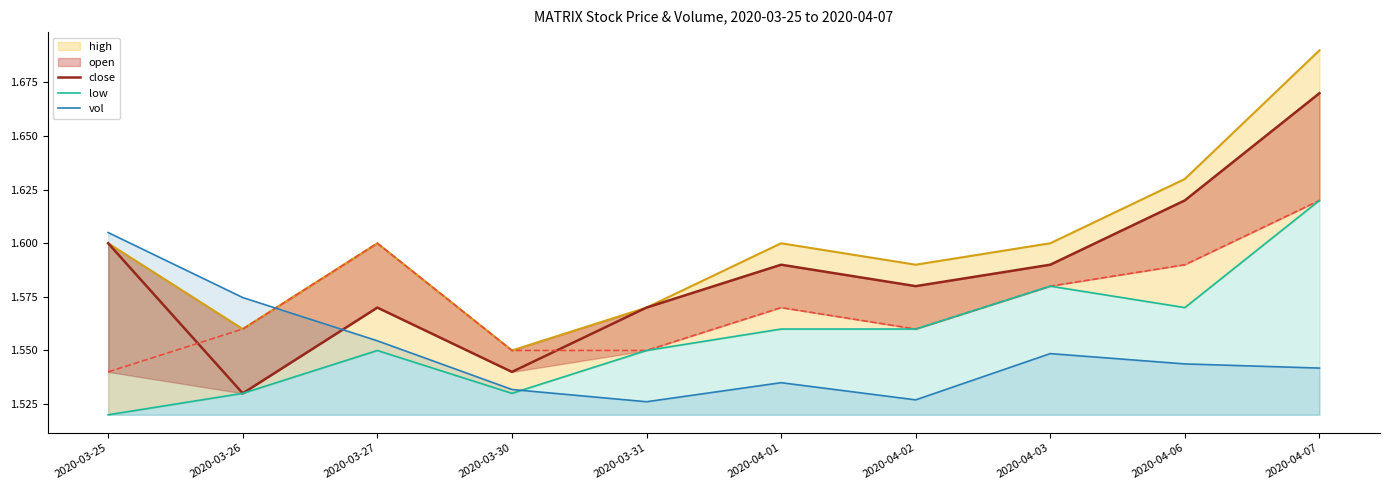

Count the low values in the range 1 to 2.

10